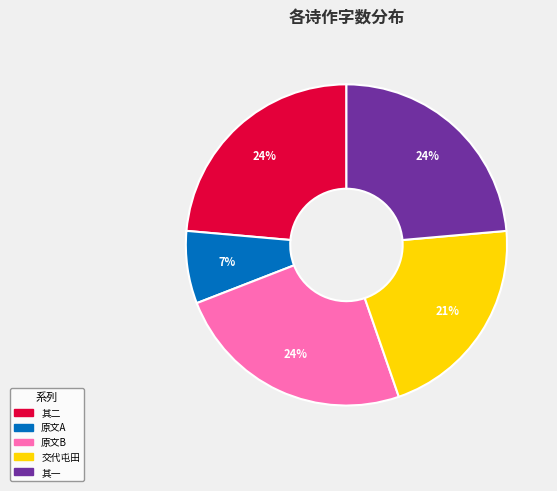

To the nearest percent, what is the difference between the largest and smallest slice percentages?

17%